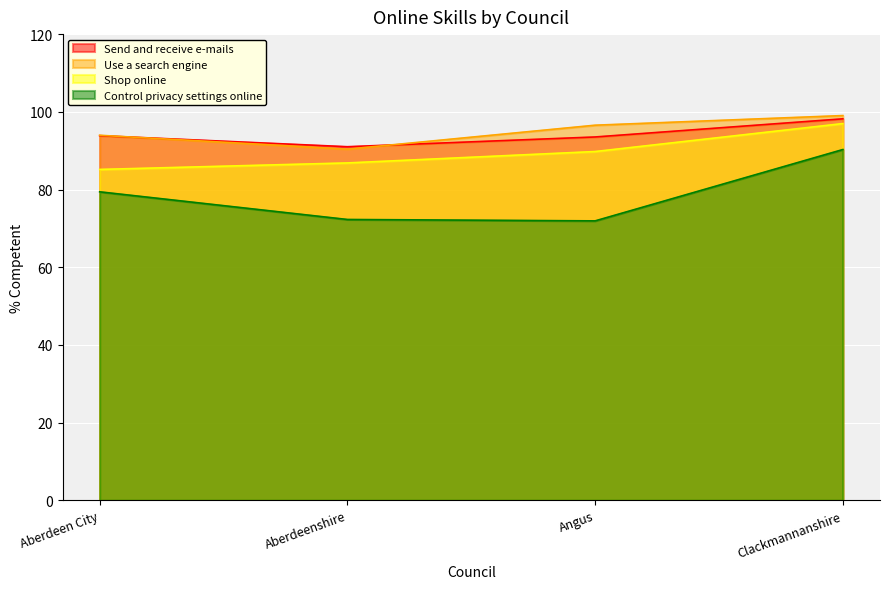

What value does the Send and receive e-mails series have at Aberdeen City?

93.9